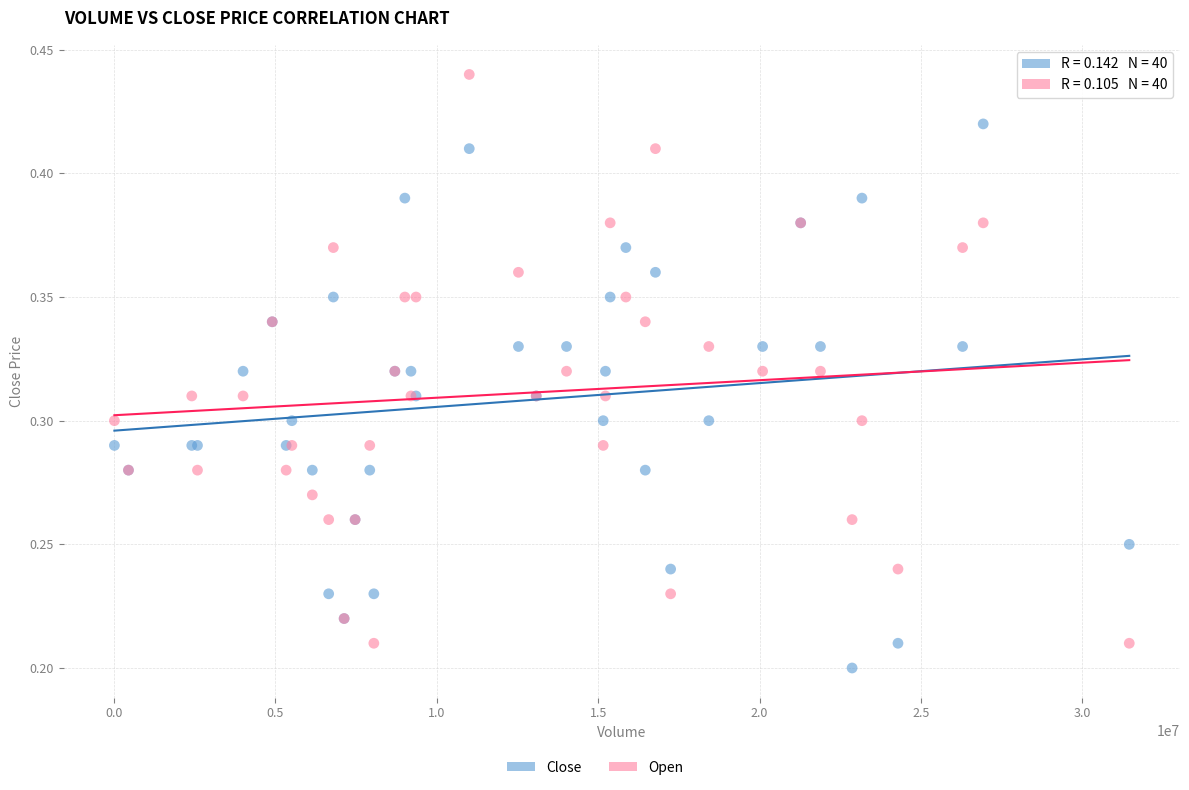

Which series contains the lowest Y value?

Close